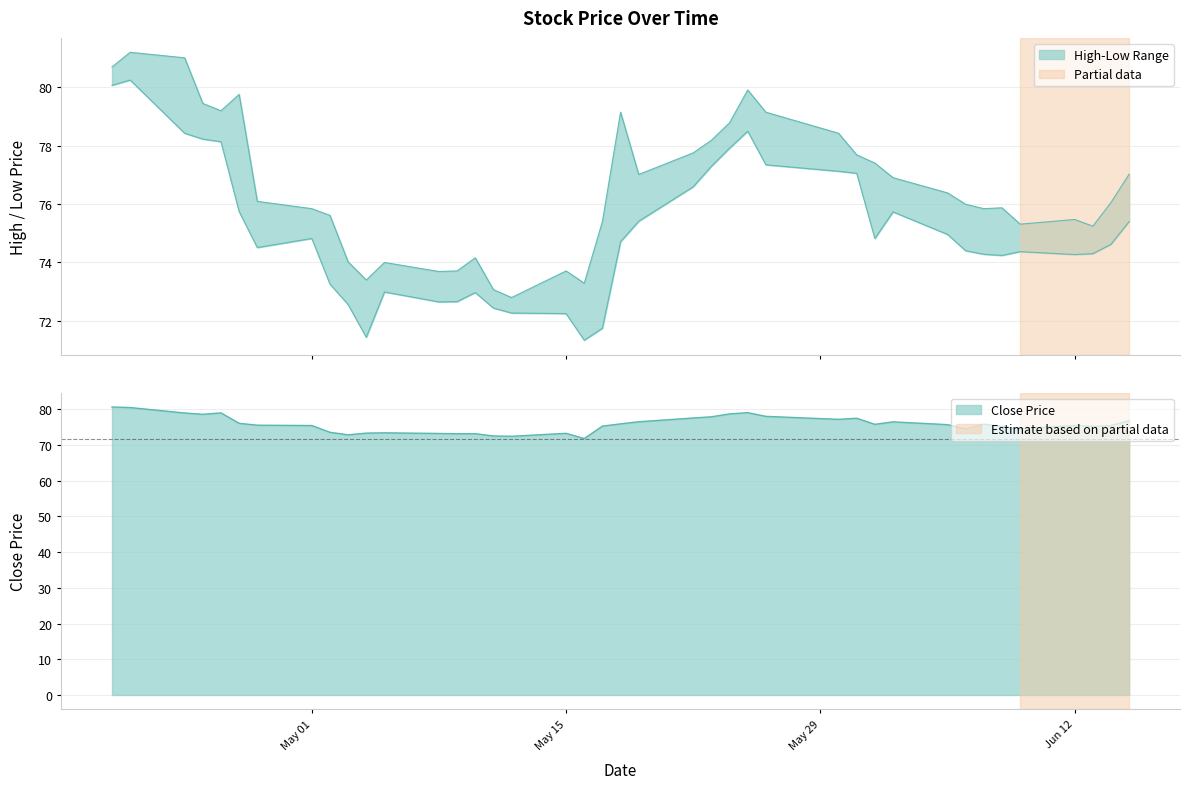

What is the lowest value of the High series?

72.8